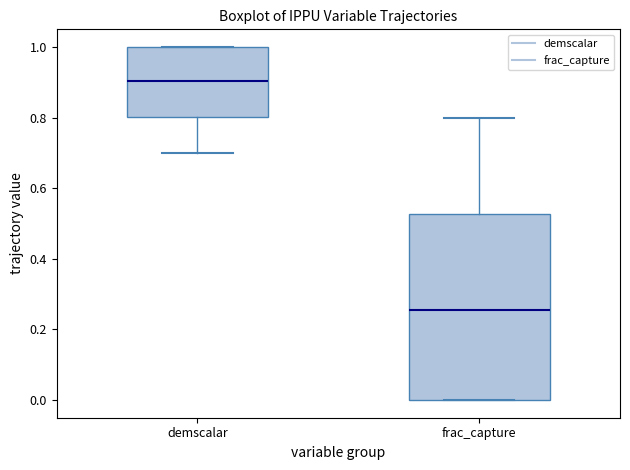

Where is the lower edge of the box for demscalar on the y-axis? The values are not printed on the chart, so give them approximately, as read against the axis.

0.80